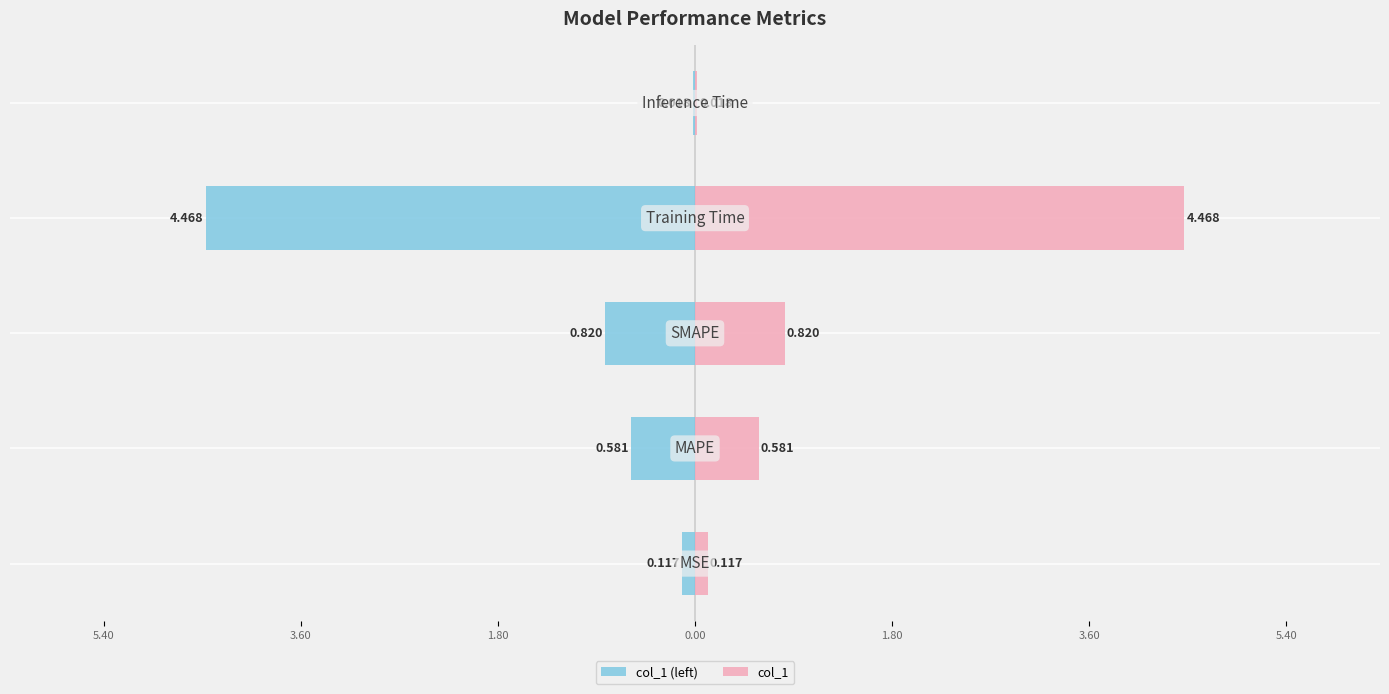

At how many categories does at least one series exceed 0?

5